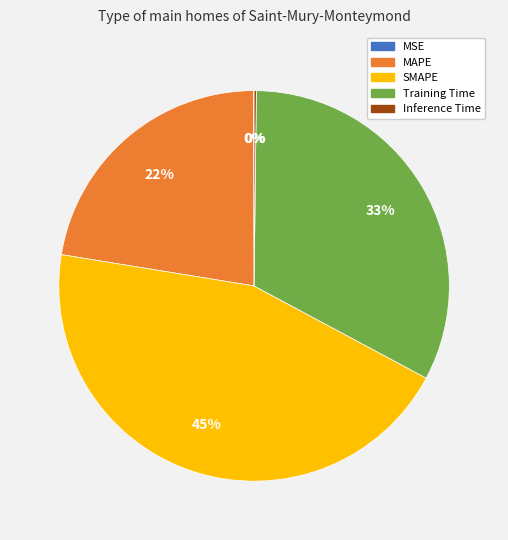

What percentage is the MAPE slice, to the nearest percent?

22%